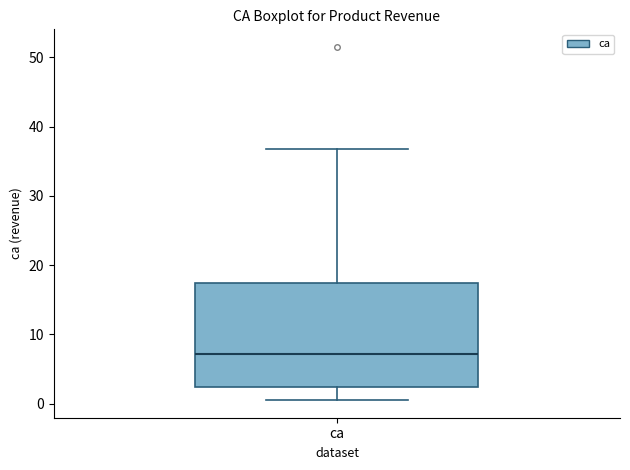

Where does the upper whisker of the box for ca end on the y-axis? The values are not printed on the chart, so give them approximately, as read against the axis.

37